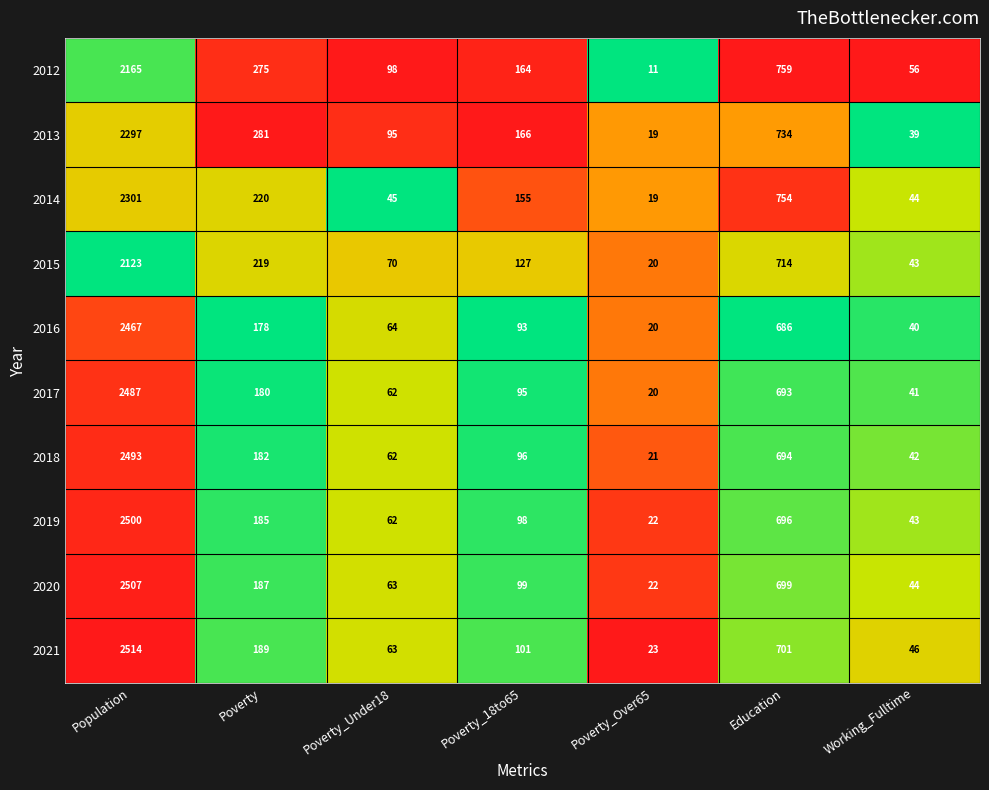

What is the difference between the highest and lowest values at Population?

391